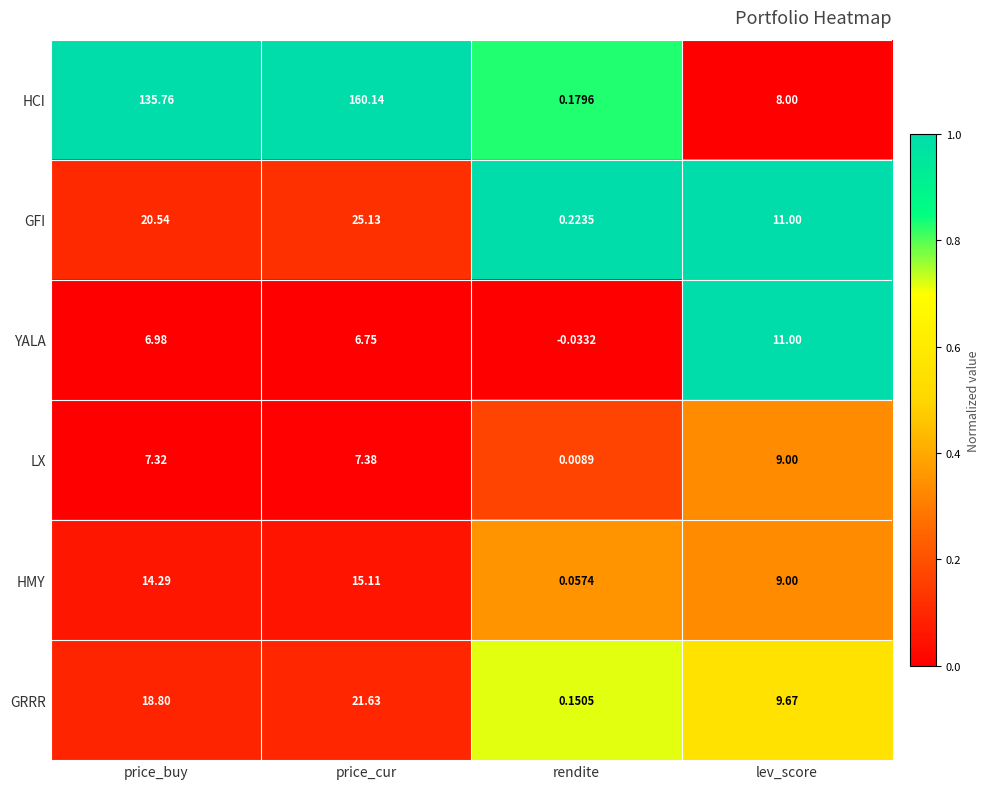

Rank the series by their maximum value, from highest to lowest.

HCI, GFI, GRRR, HMY, YALA, LX